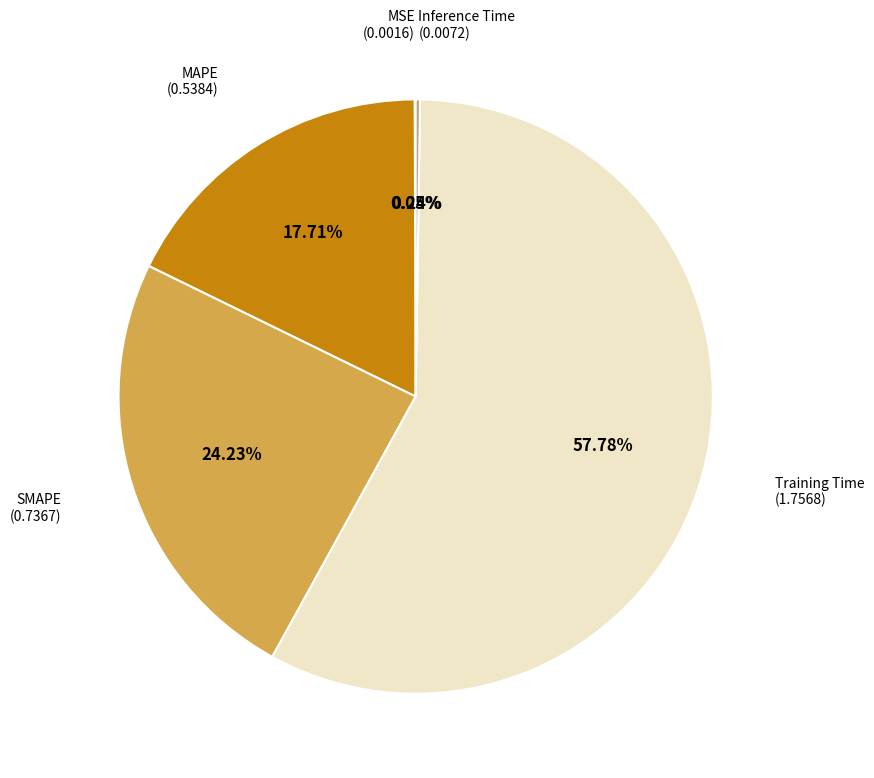

Which category has the biggest portion of the pie?

Training Time